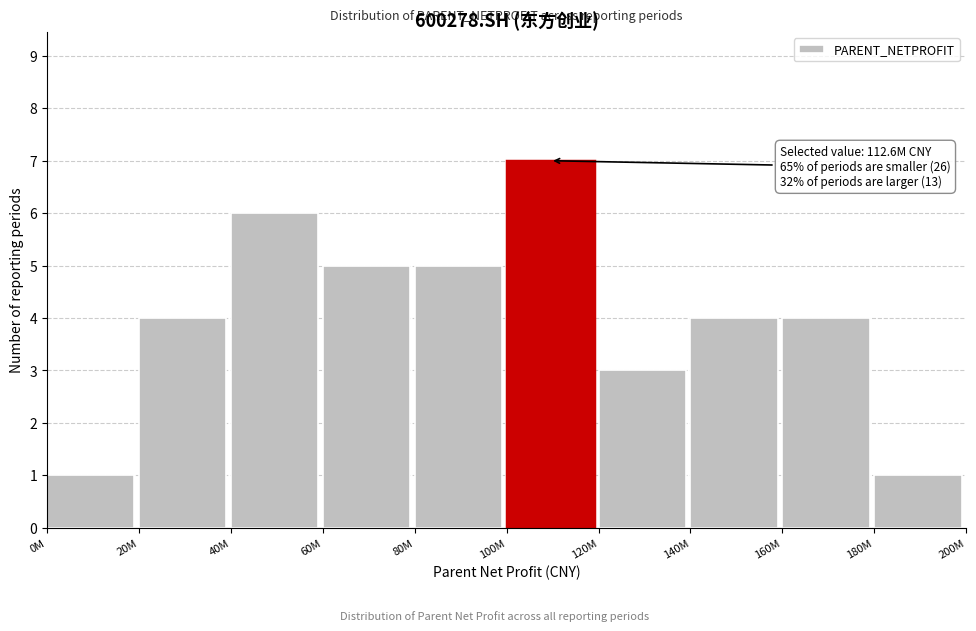

Reading right to left, list all the values displayed in this chart.

180M=1	160M=4	140M=4	120M=3	100M=7	80M=5	60M=5	40M=6	20M=4	0M=1